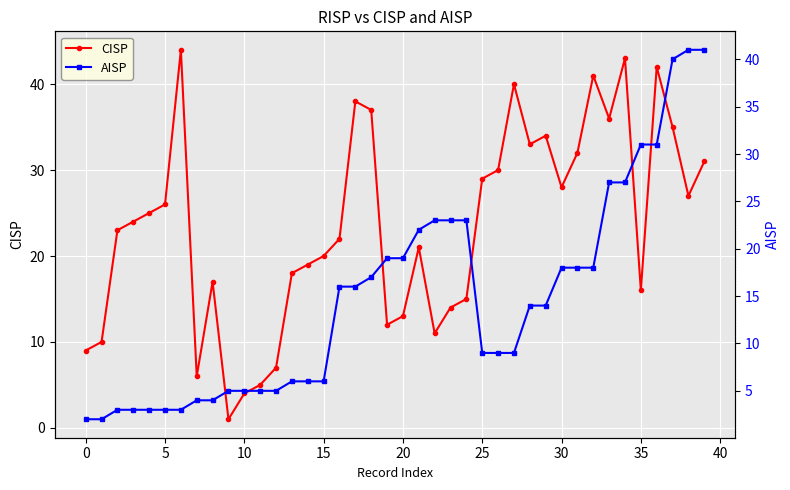

True or false: CISP has more than 2 interior local peaks.

True